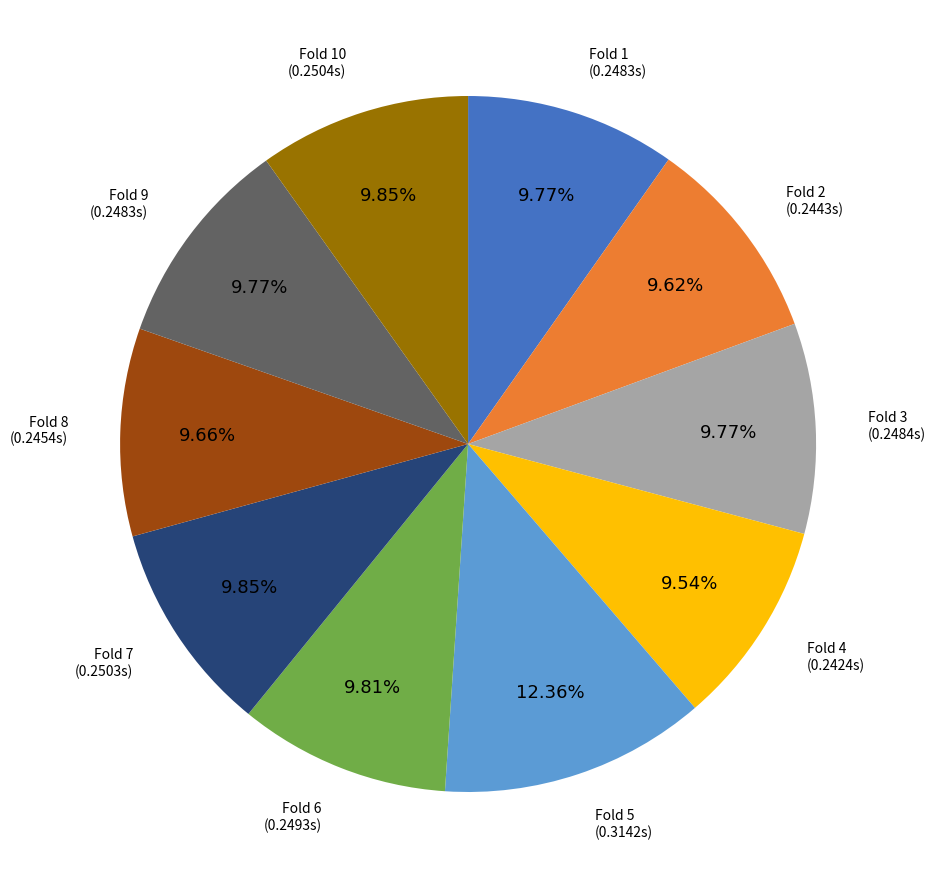

What percentage do Fold 6 and Fold 10 together represent?

19.7%